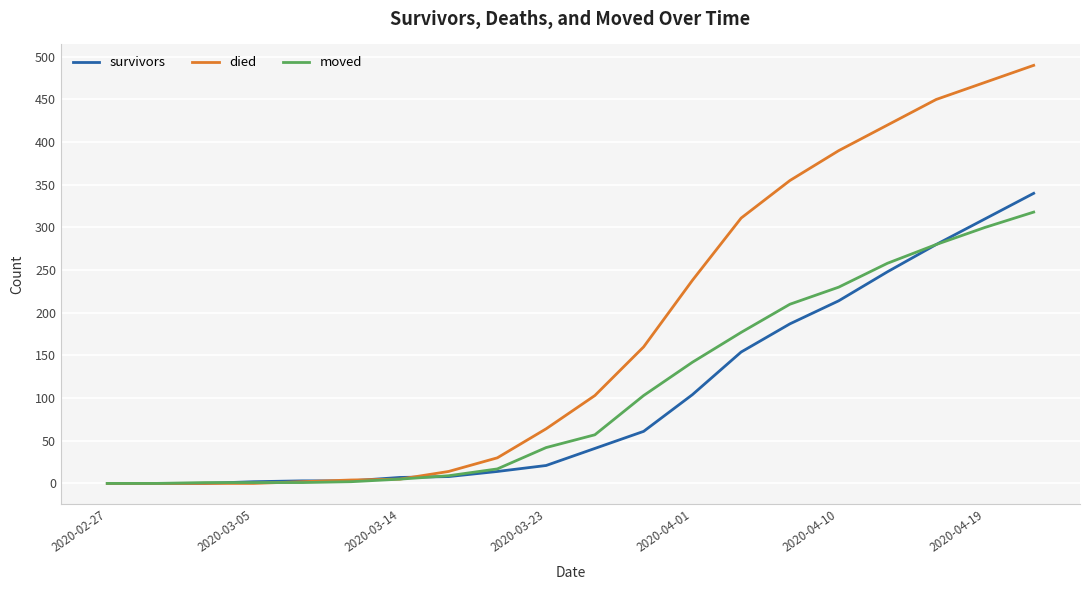

Which series has the largest range (max minus min)?

died